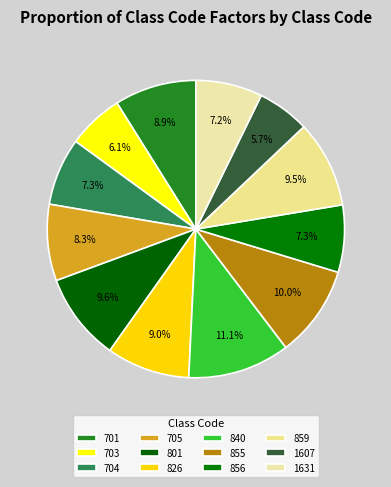

To the nearest percent, what percentage of the pie is 705?

8%